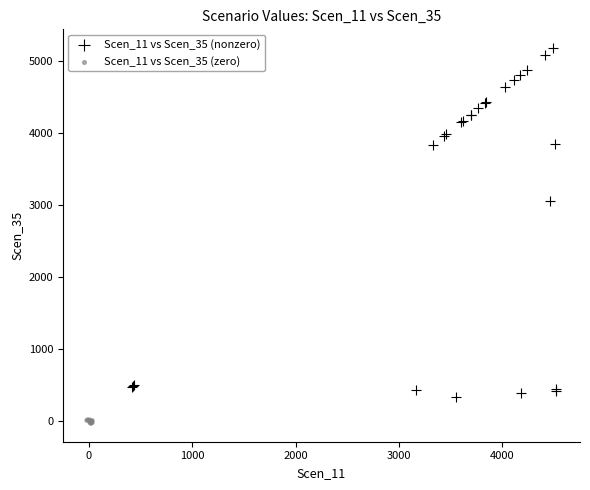

Which series reaches the maximum Y coordinate?

Scen_11 vs Scen_35 (nonzero)